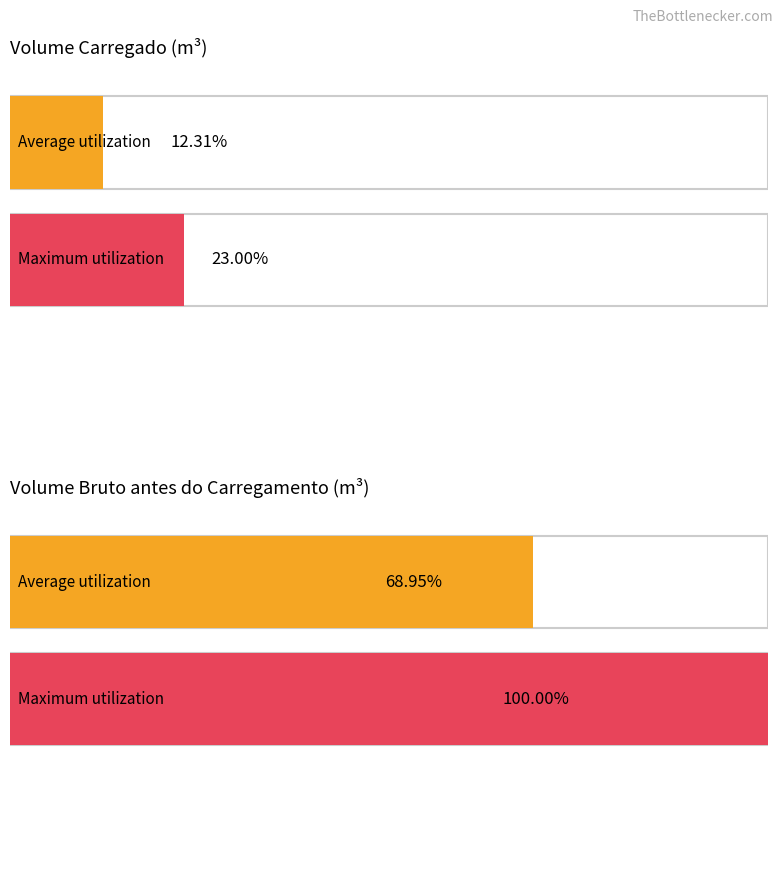

True or false: Volume bruto antes do carregamento (m³) has a value of 352.4 at 13/06.

False